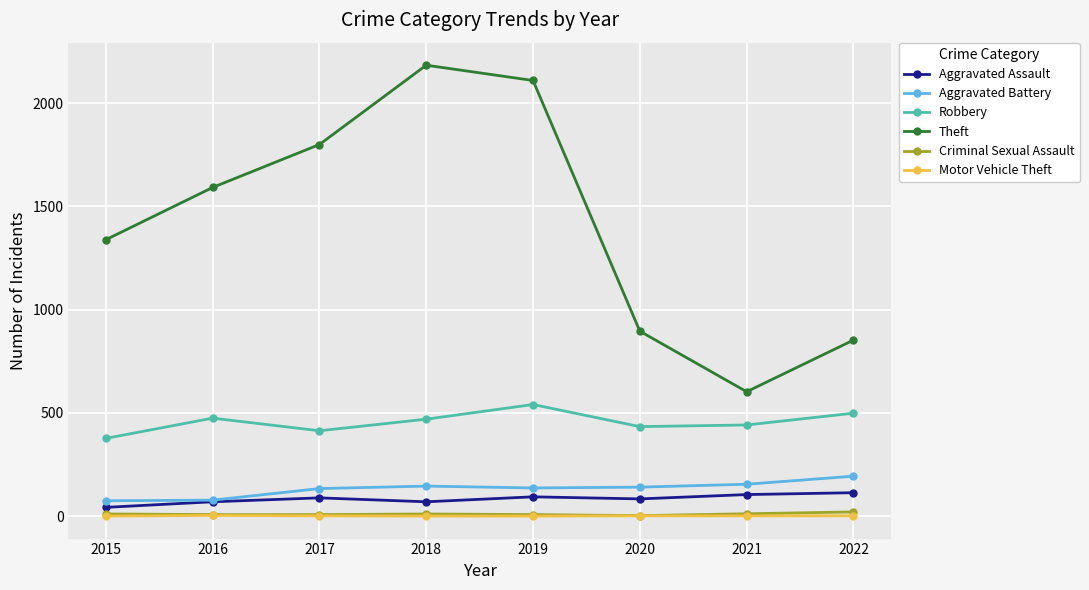

At how many categories does at least one series exceed 1740?

3